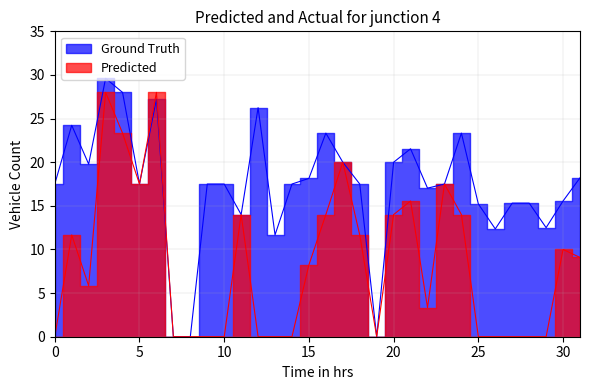

At how many categories does at least one series exceed 11?

29